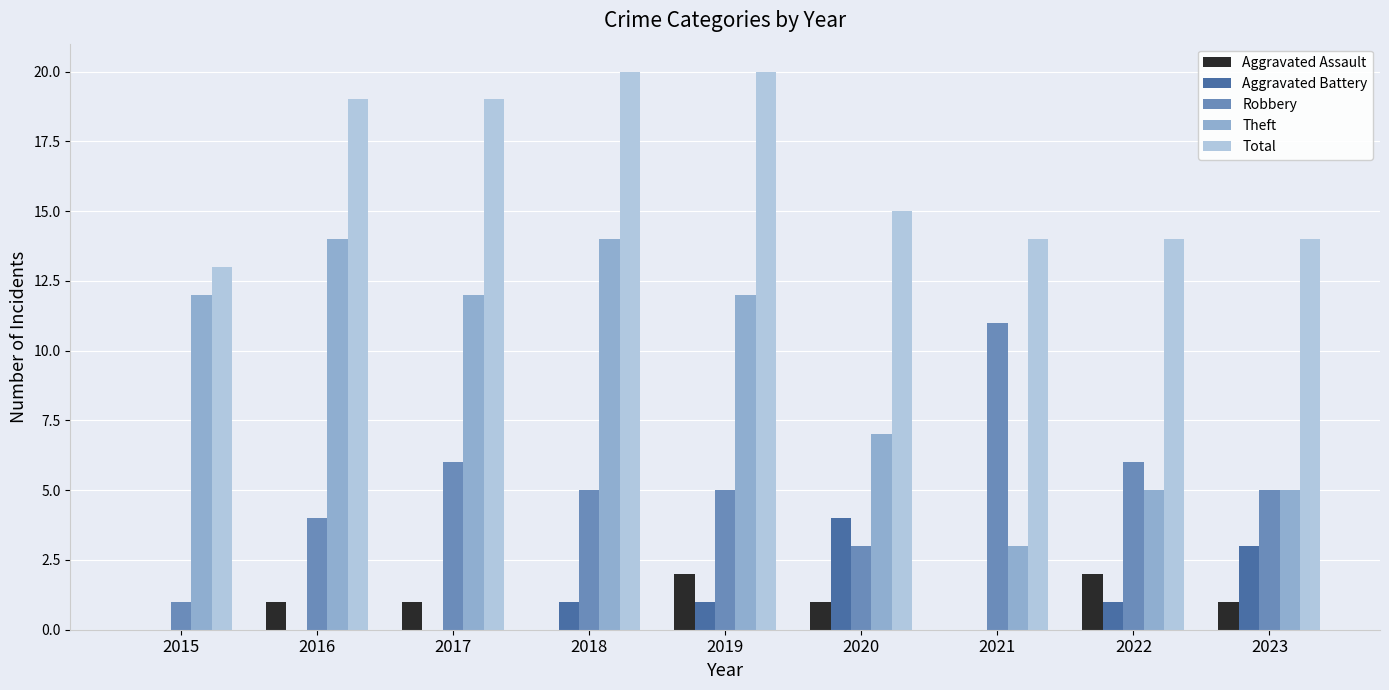

Is the value of Robbery at 2019 greater than the value of Aggravated Assault at 2019?

Yes